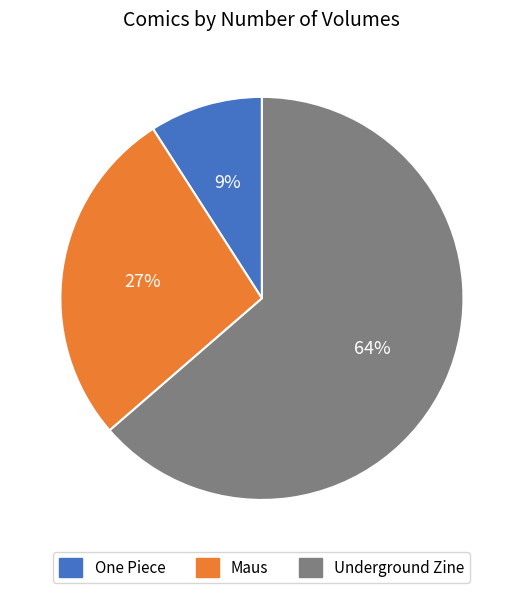

Between One Piece and Underground Zine, which is larger?

Underground Zine